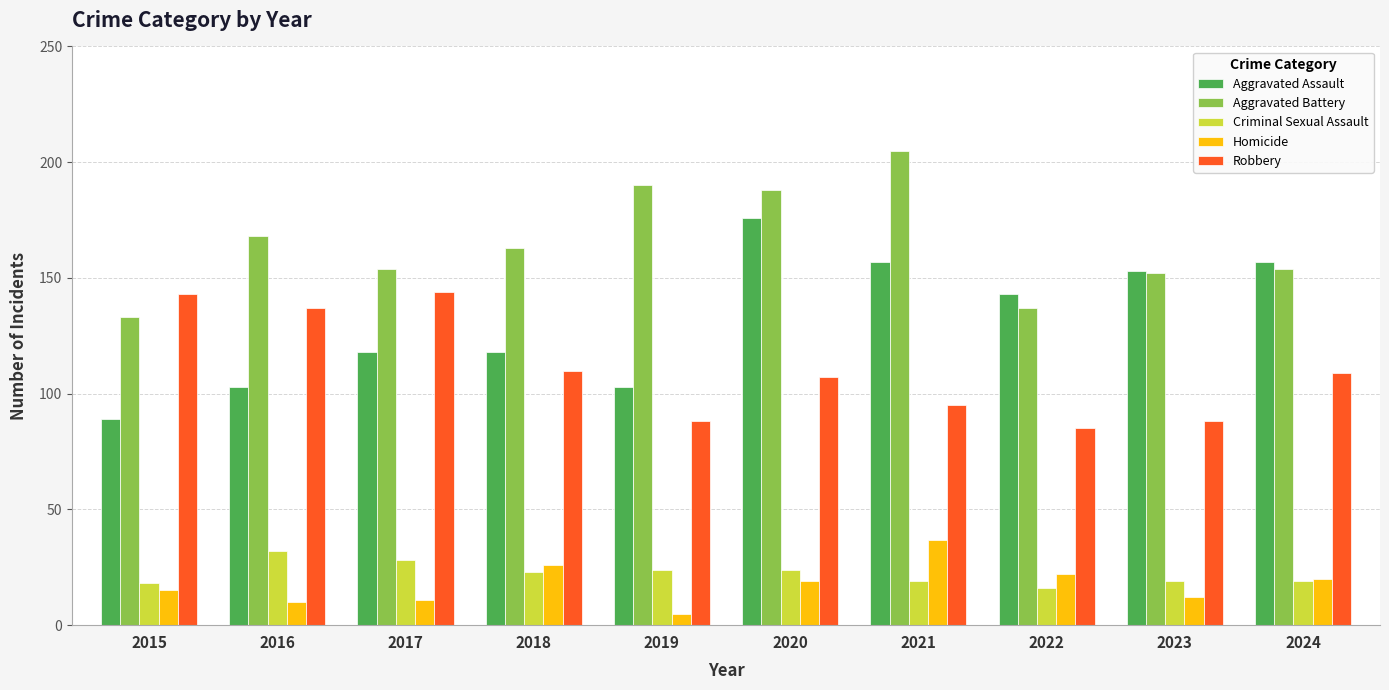

Which series changed the most between 2016 and 2020?

Aggravated Assault